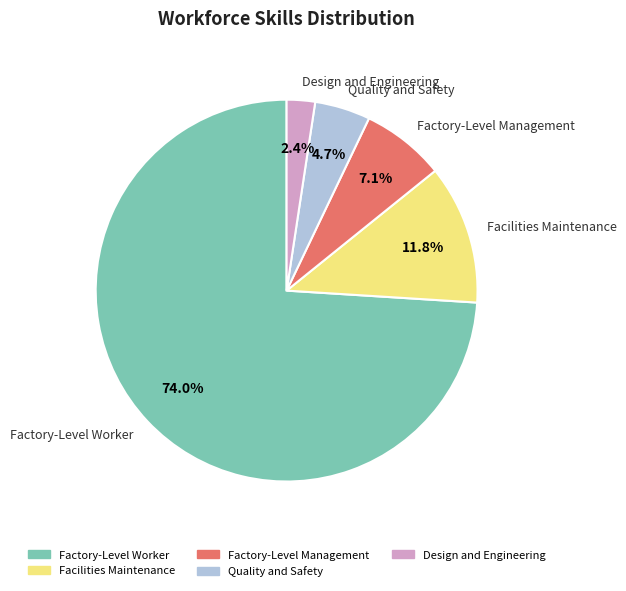

To the nearest percent, what is the difference between the largest and smallest slice percentages?

72%